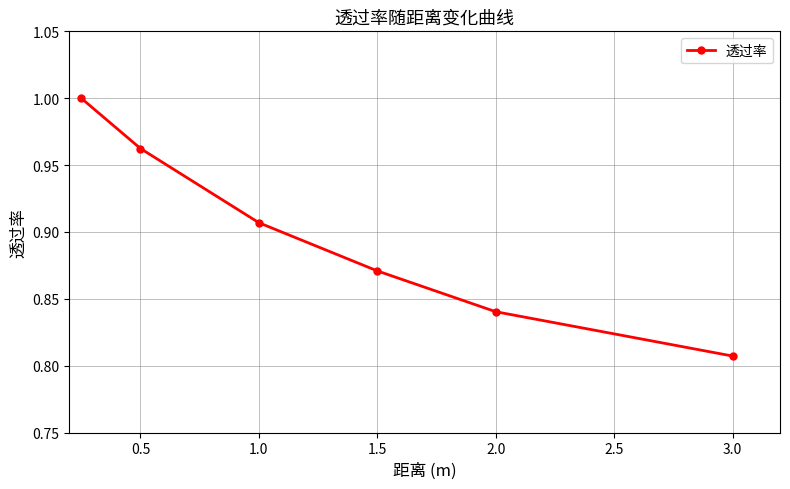

True or false: the data has more than 2 interior local peaks.

False